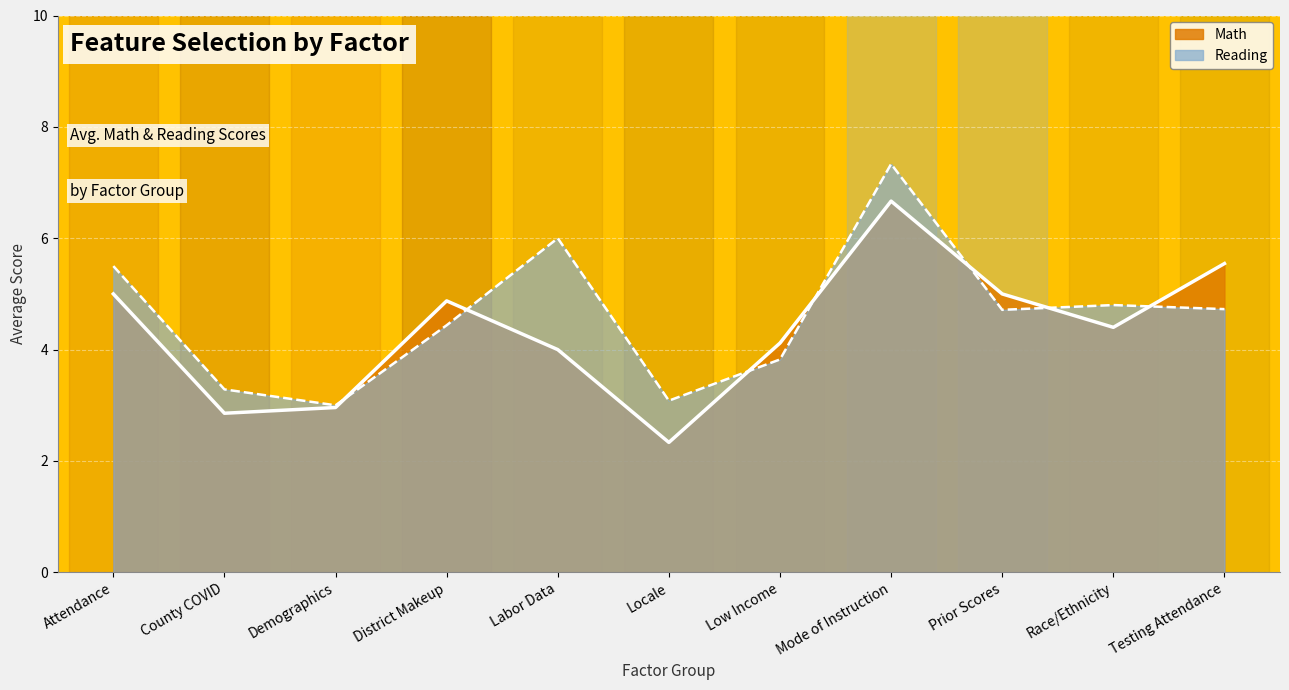

How many data points in Reading are less than 4?

4